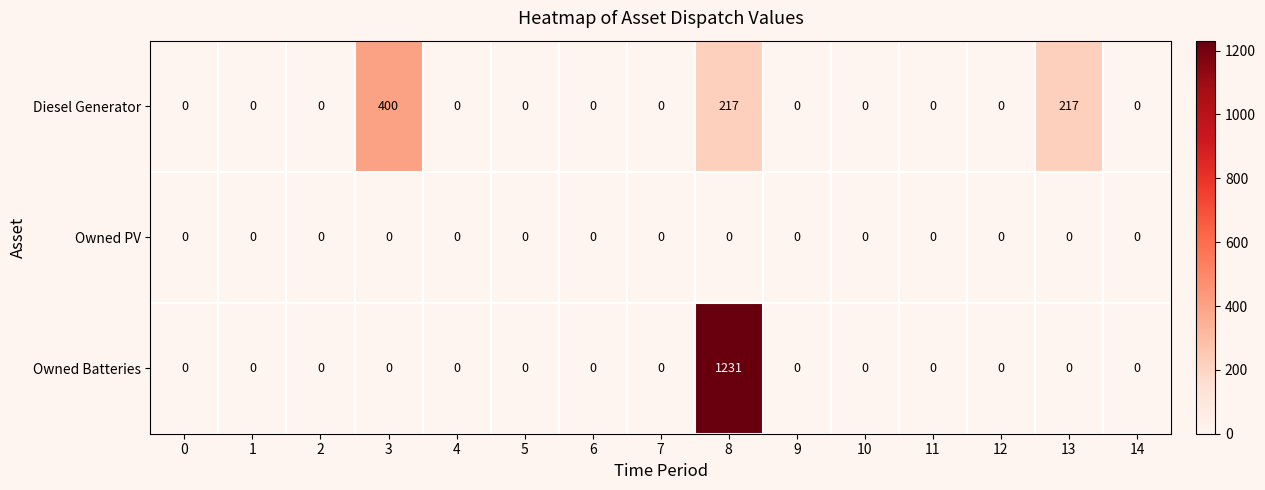

Rank the series by their average value, from lowest to highest.

Owned PV, Diesel Generator, Owned Batteries